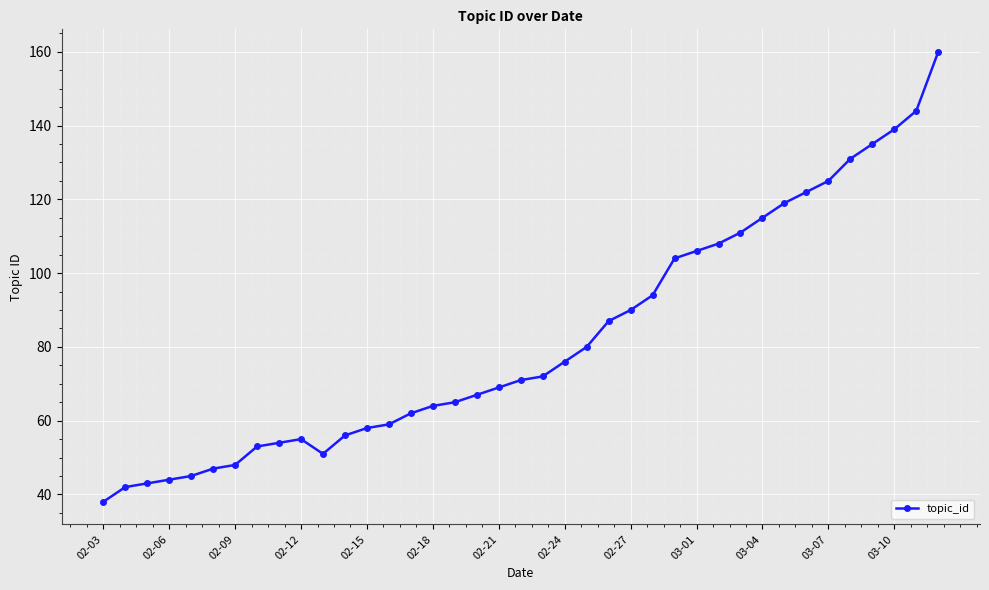

What is the minimum value shown in the chart?

38